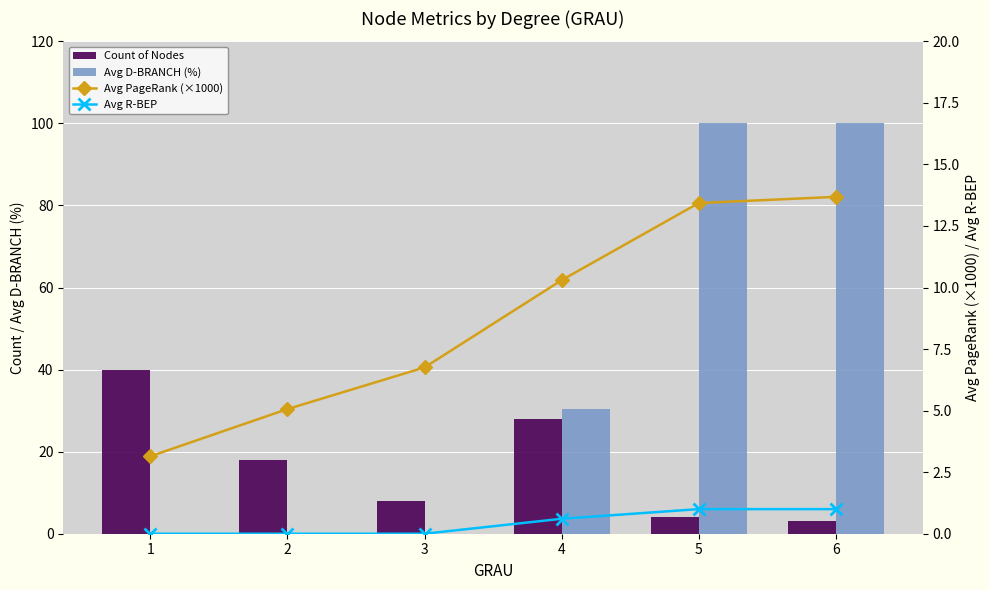

Which category has the lowest value across all series?

1